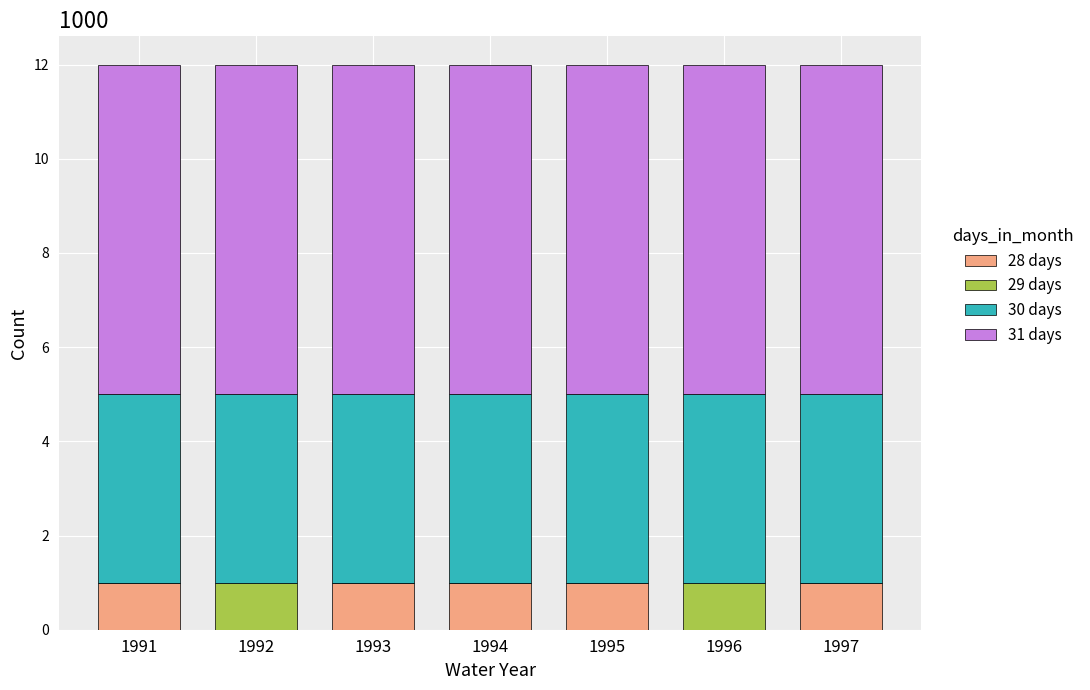

The value of 28 days at 1995 is 0. True or false?

False